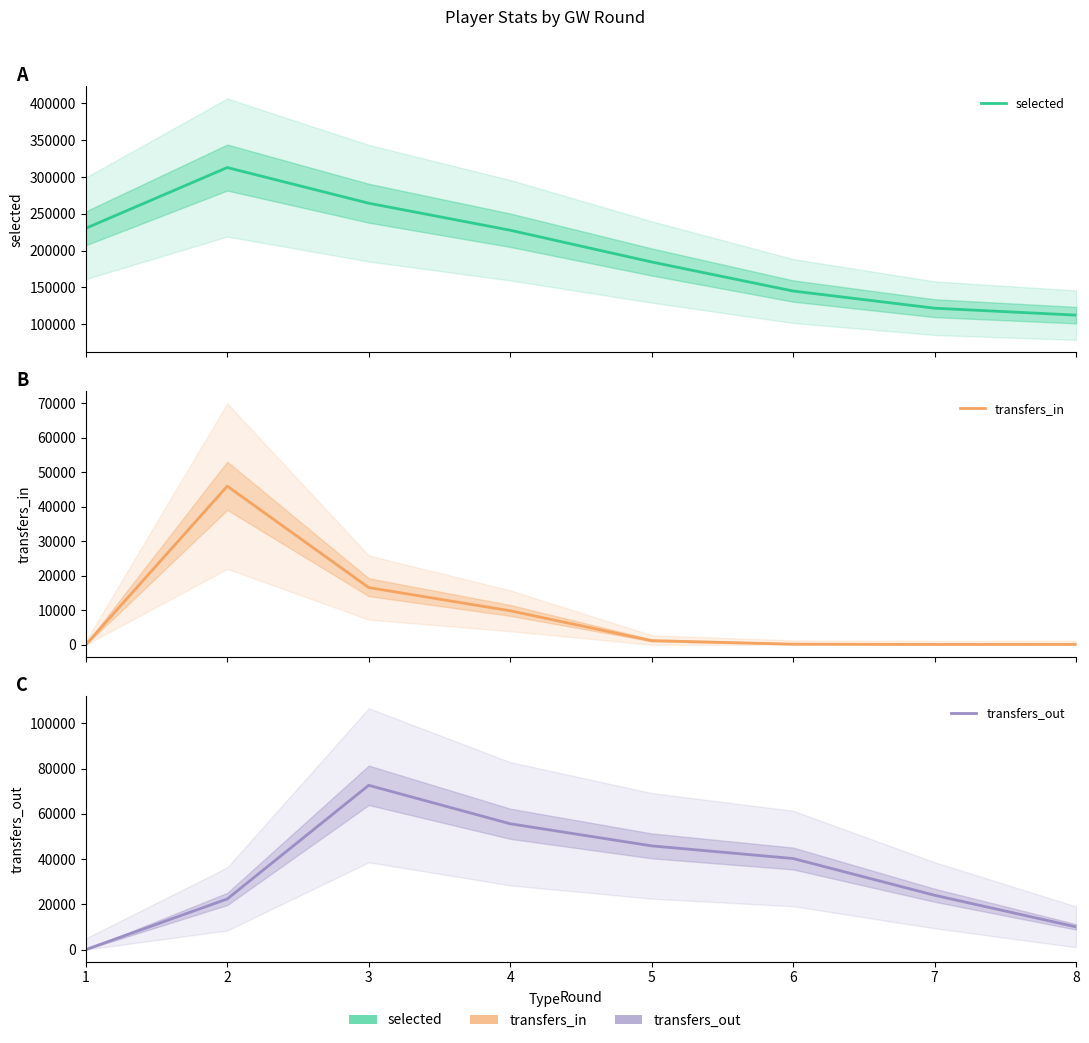

What is the difference between the highest and lowest values at 3?

247724